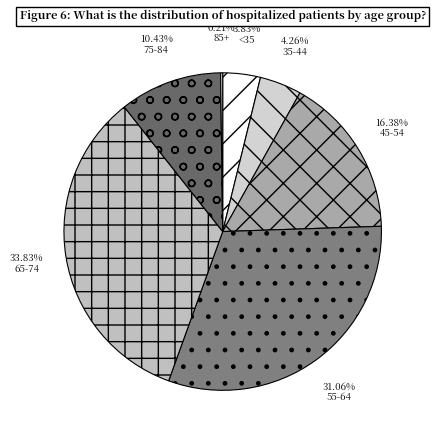

To the nearest percent, what is the difference between the largest and smallest slice percentages?

34%